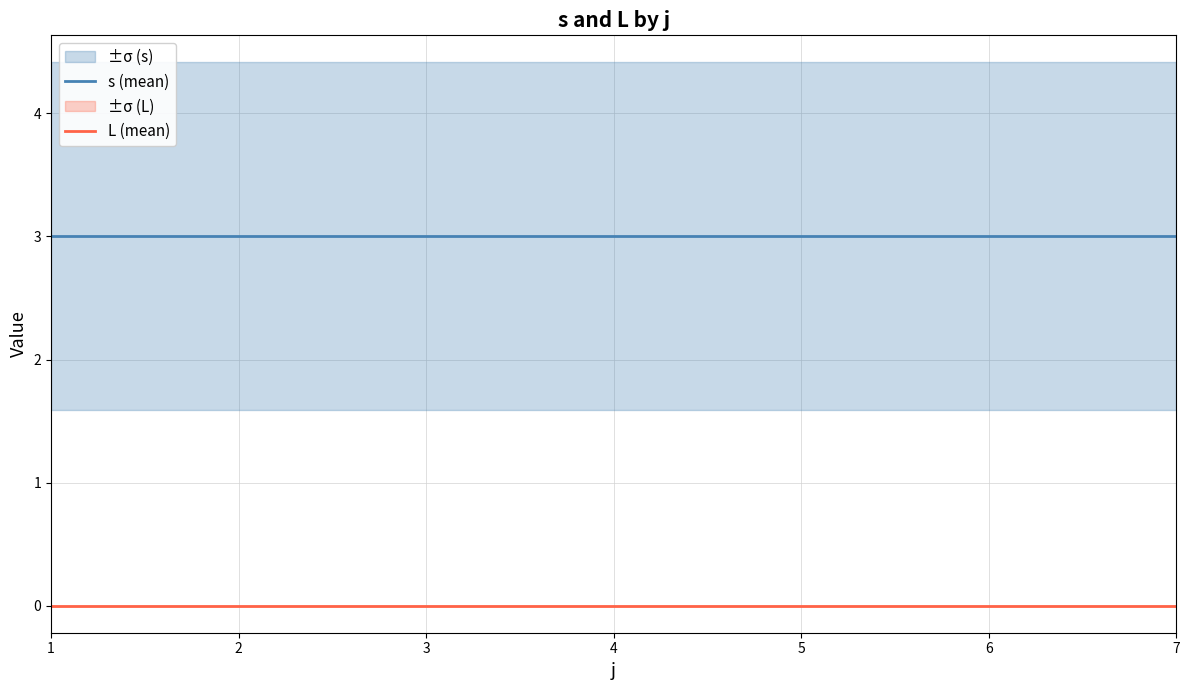

At how many categories does at least one series exceed 2?

7